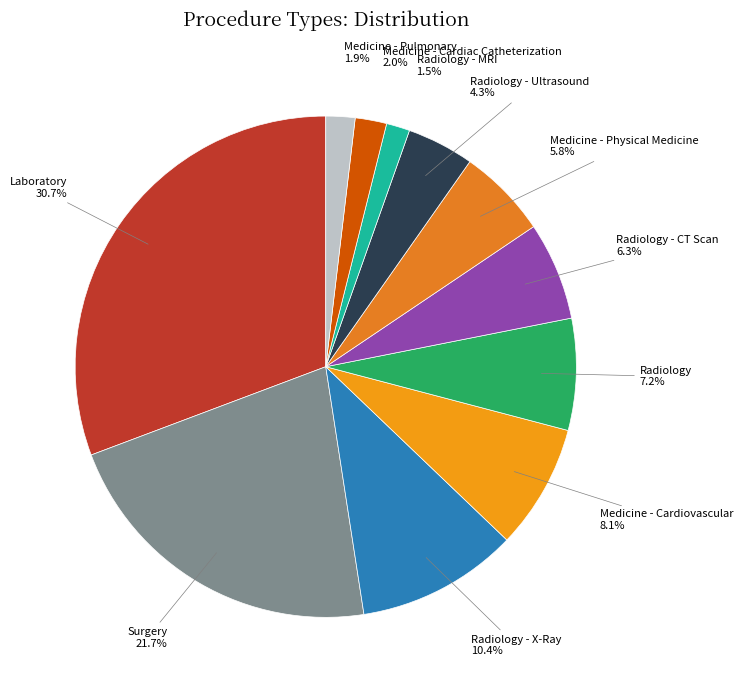

Which category has the biggest portion of the pie?

Laboratory